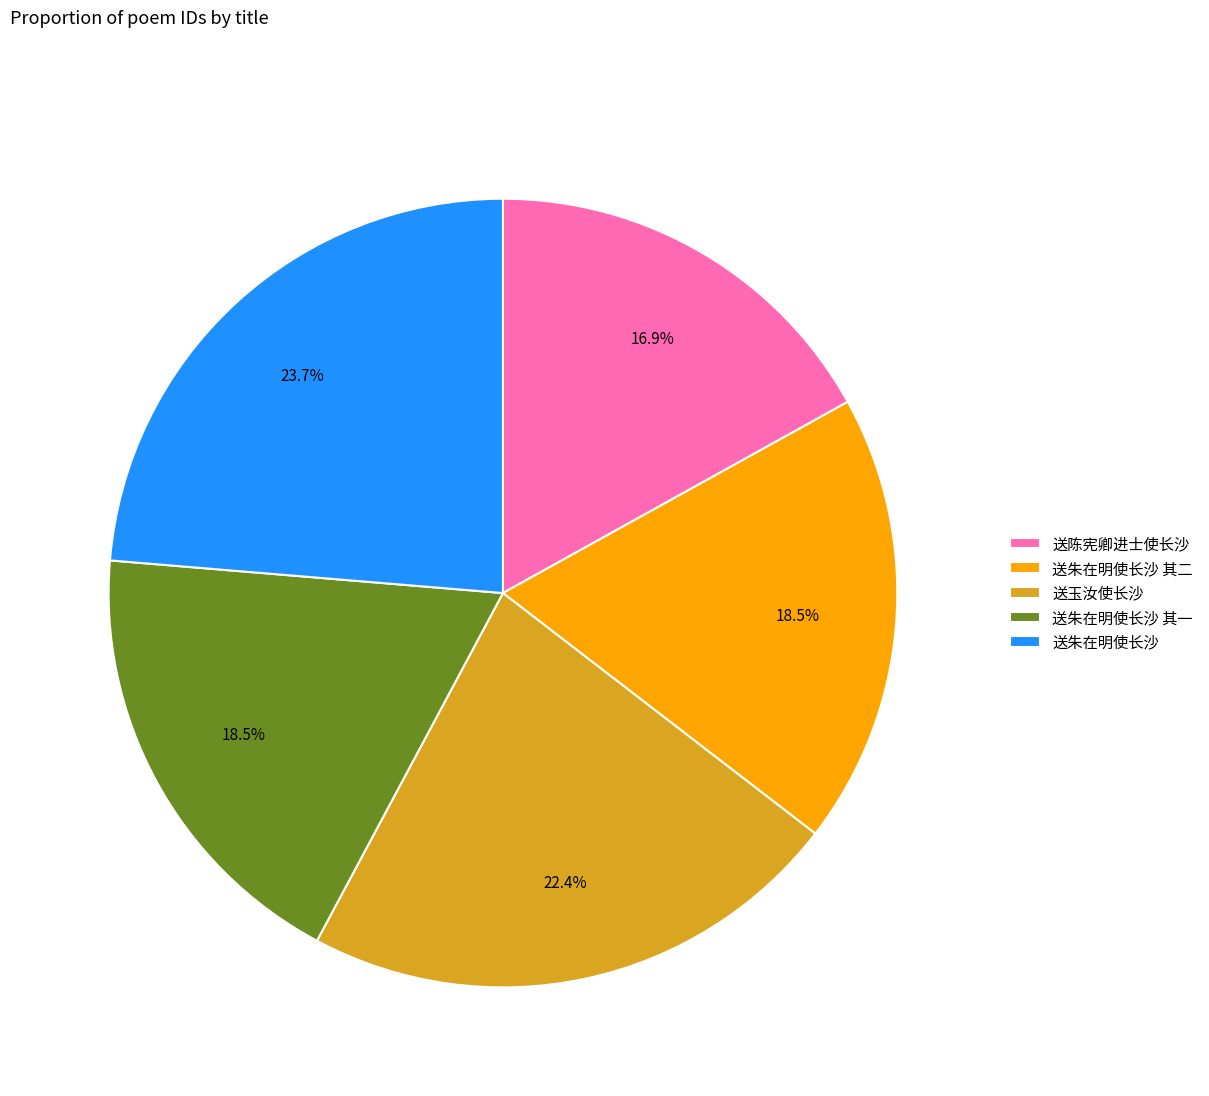

Between 送朱在明使长沙 其一 and 送玉汝使长沙, which is larger?

送玉汝使长沙